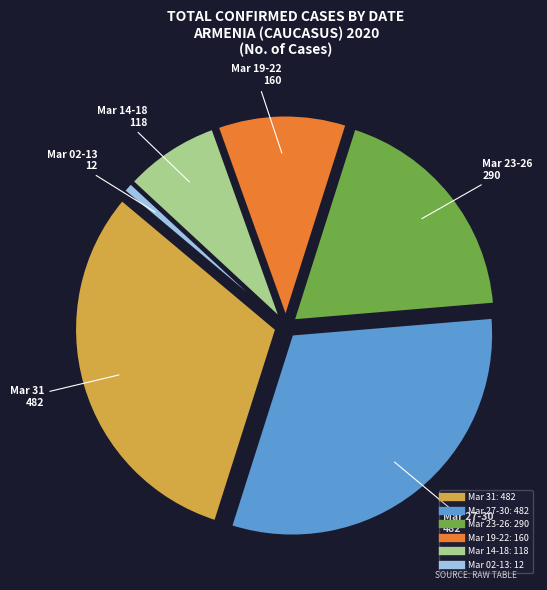

Is there any slice that represents more than half of the pie?

No